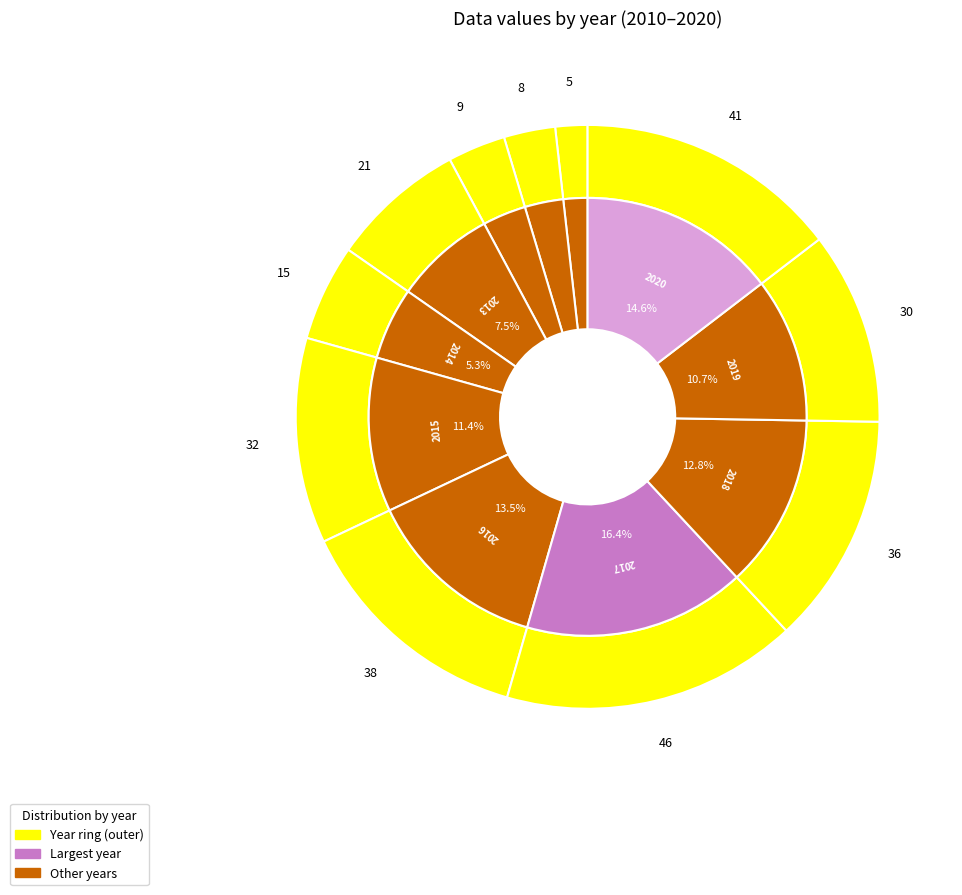

What percentage is the 2020 slice, to the nearest percent?

15%